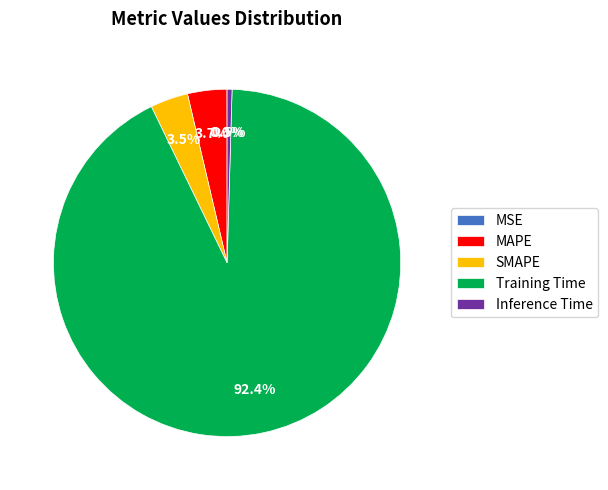

Which has a higher value, SMAPE or Inference Time?

SMAPE